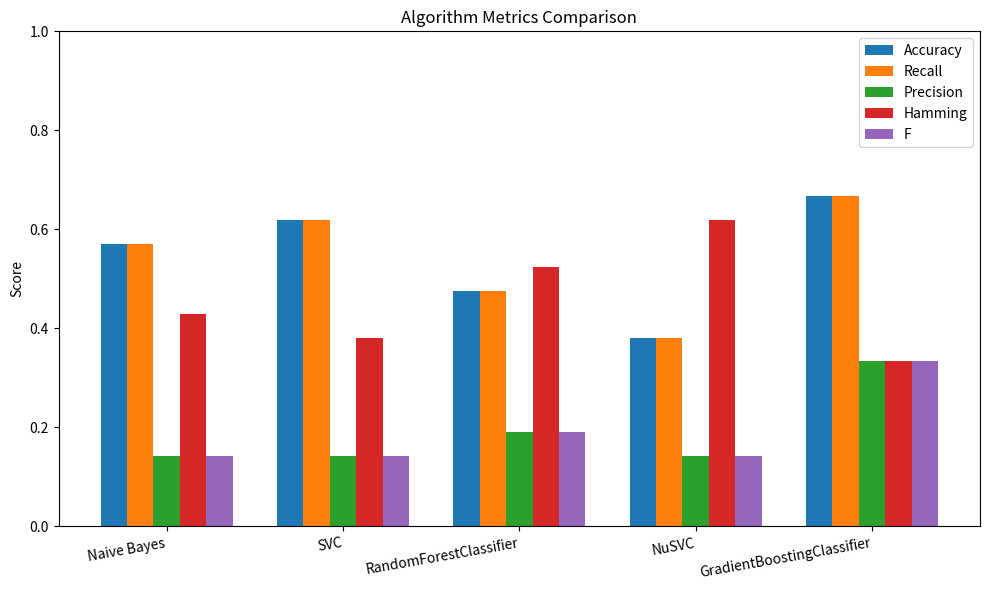

What is the total value across all series at SVC?

1.9